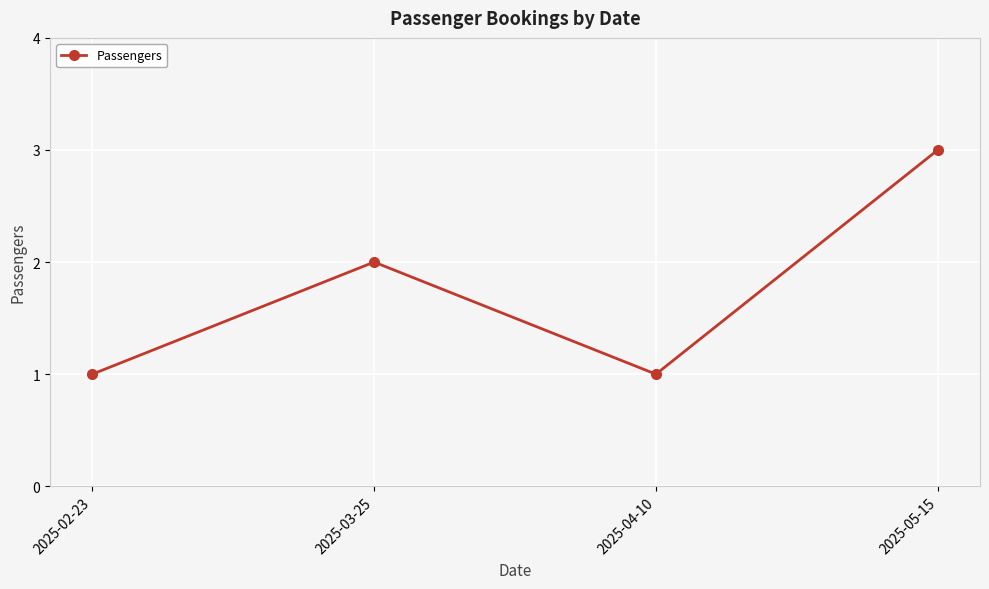

What position from the left is 2025-02-23?

1